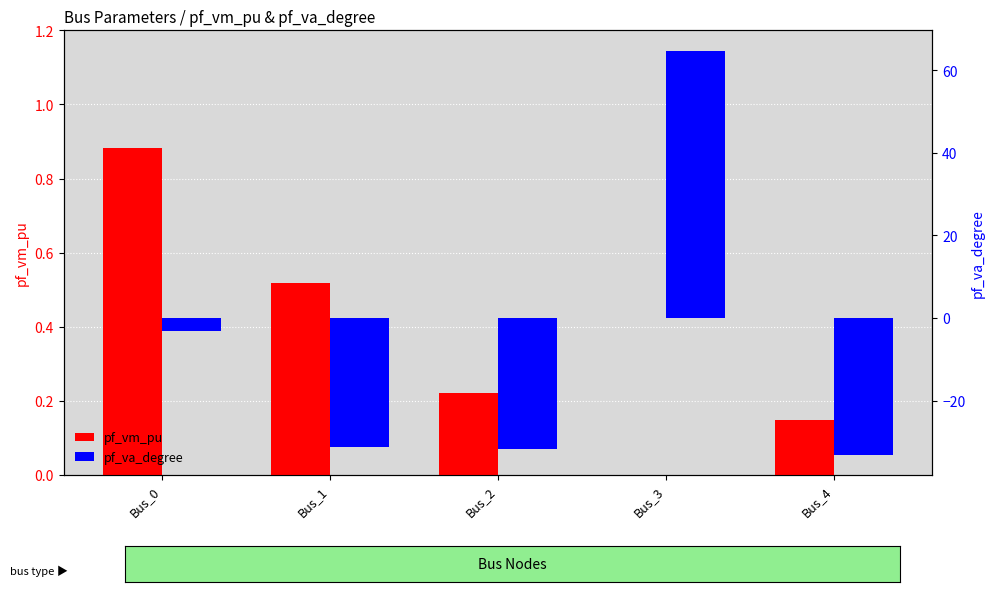

Are the bars grouped side by side (vs. stacked)?

Yes